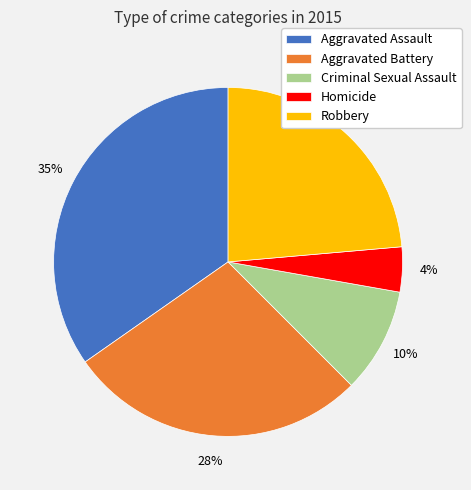

How many segments does this pie chart have?

5